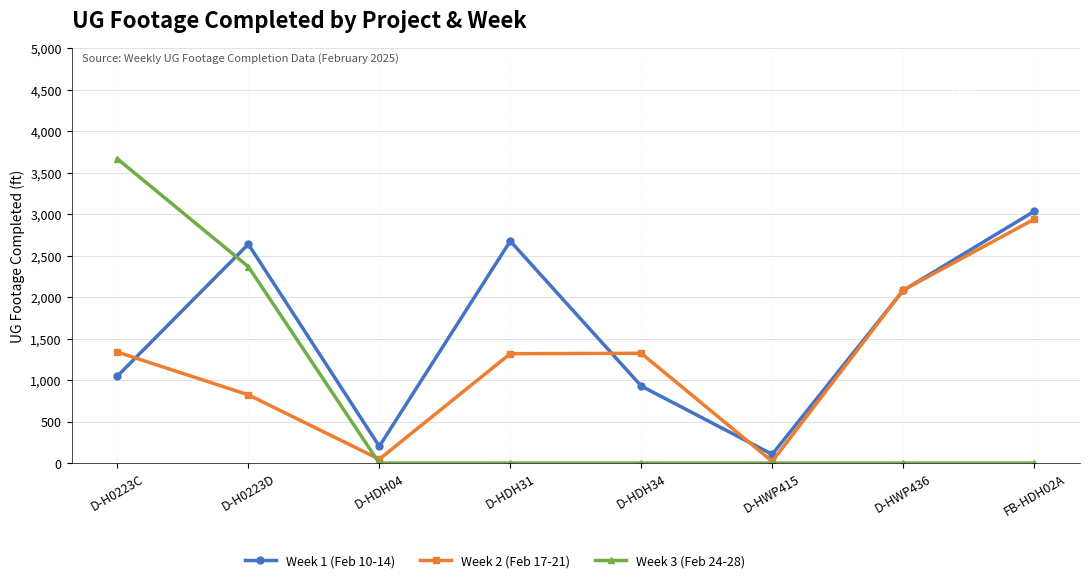

Which series has the widest spread of values?

Week 3 (Feb 24-28)